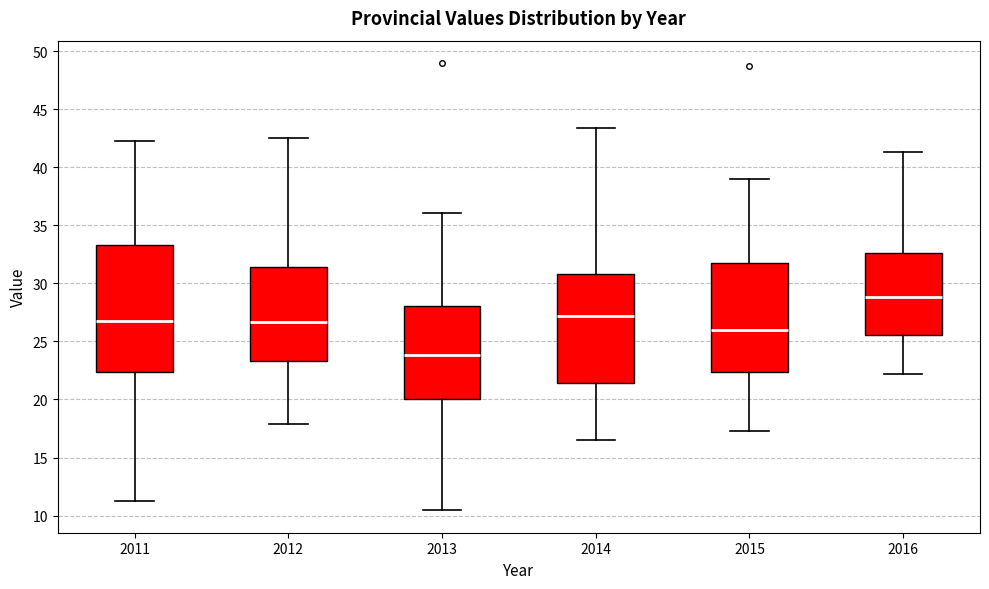

Reading left to right, transcribe this box plot: for each box, give where its median line is, the range the box spans, and where its two whiskers end, as read against the y-axis. The values are not printed on the chart, so give them approximately, as read against the axis.

2011: median 27.0, box 22.5 to 33.5, whiskers 11.0 to 42.5
2012: median 26.5, box 23.5 to 31.5, whiskers 18.0 to 42.5
2013: median 24.0, box 20.0 to 28.0, whiskers 10.5 to 36.0
2014: median 27.0, box 21.5 to 31.0, whiskers 16.5 to 43.5
2015: median 26.0, box 22.5 to 32.0, whiskers 17.5 to 39.0
2016: median 29.0, box 25.5 to 32.5, whiskers 22.0 to 41.5